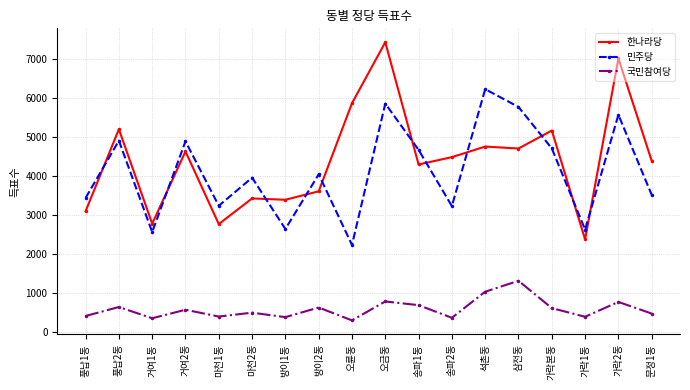

Is the value of 한나라당 at 석촌동 greater than the value of 민주당 at 풍납1동?

Yes